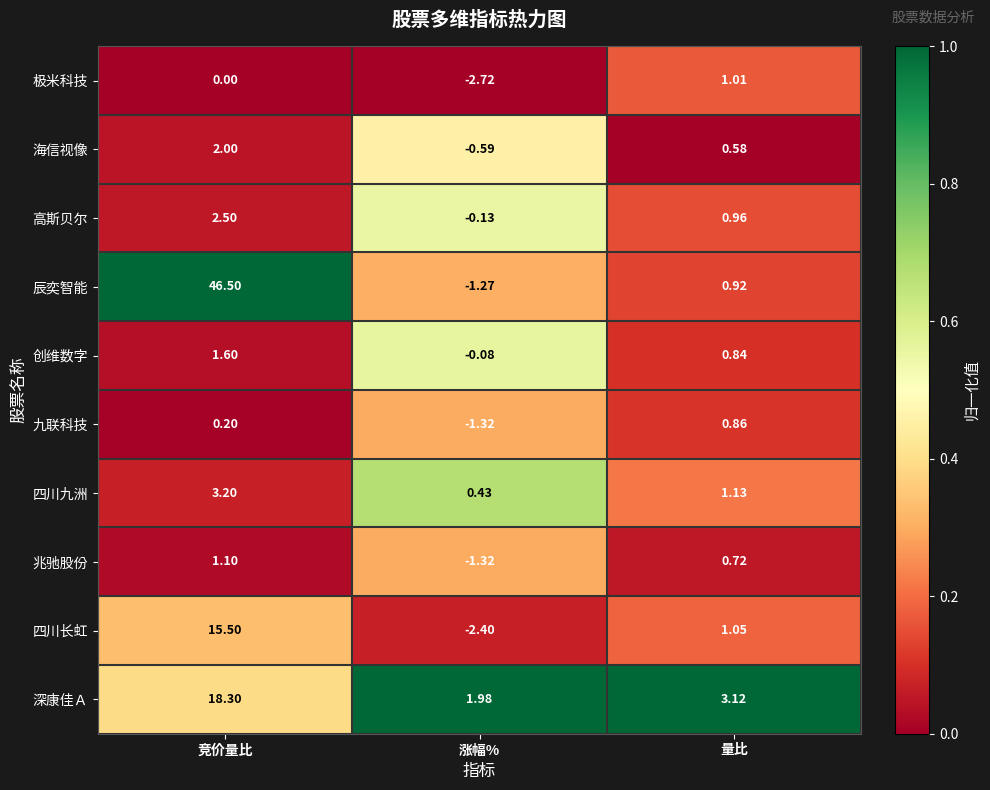

Which category has the highest value across all series?

竞价量比